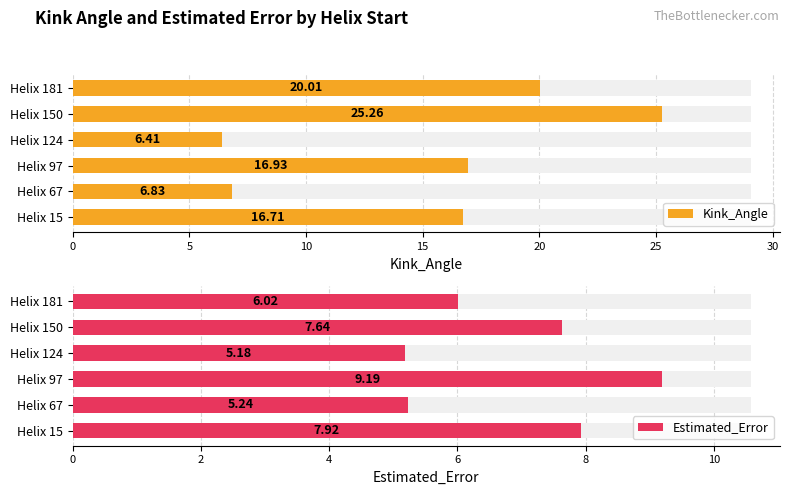

What is the approximate value of Estimated_Error at Helix 67?

5.2